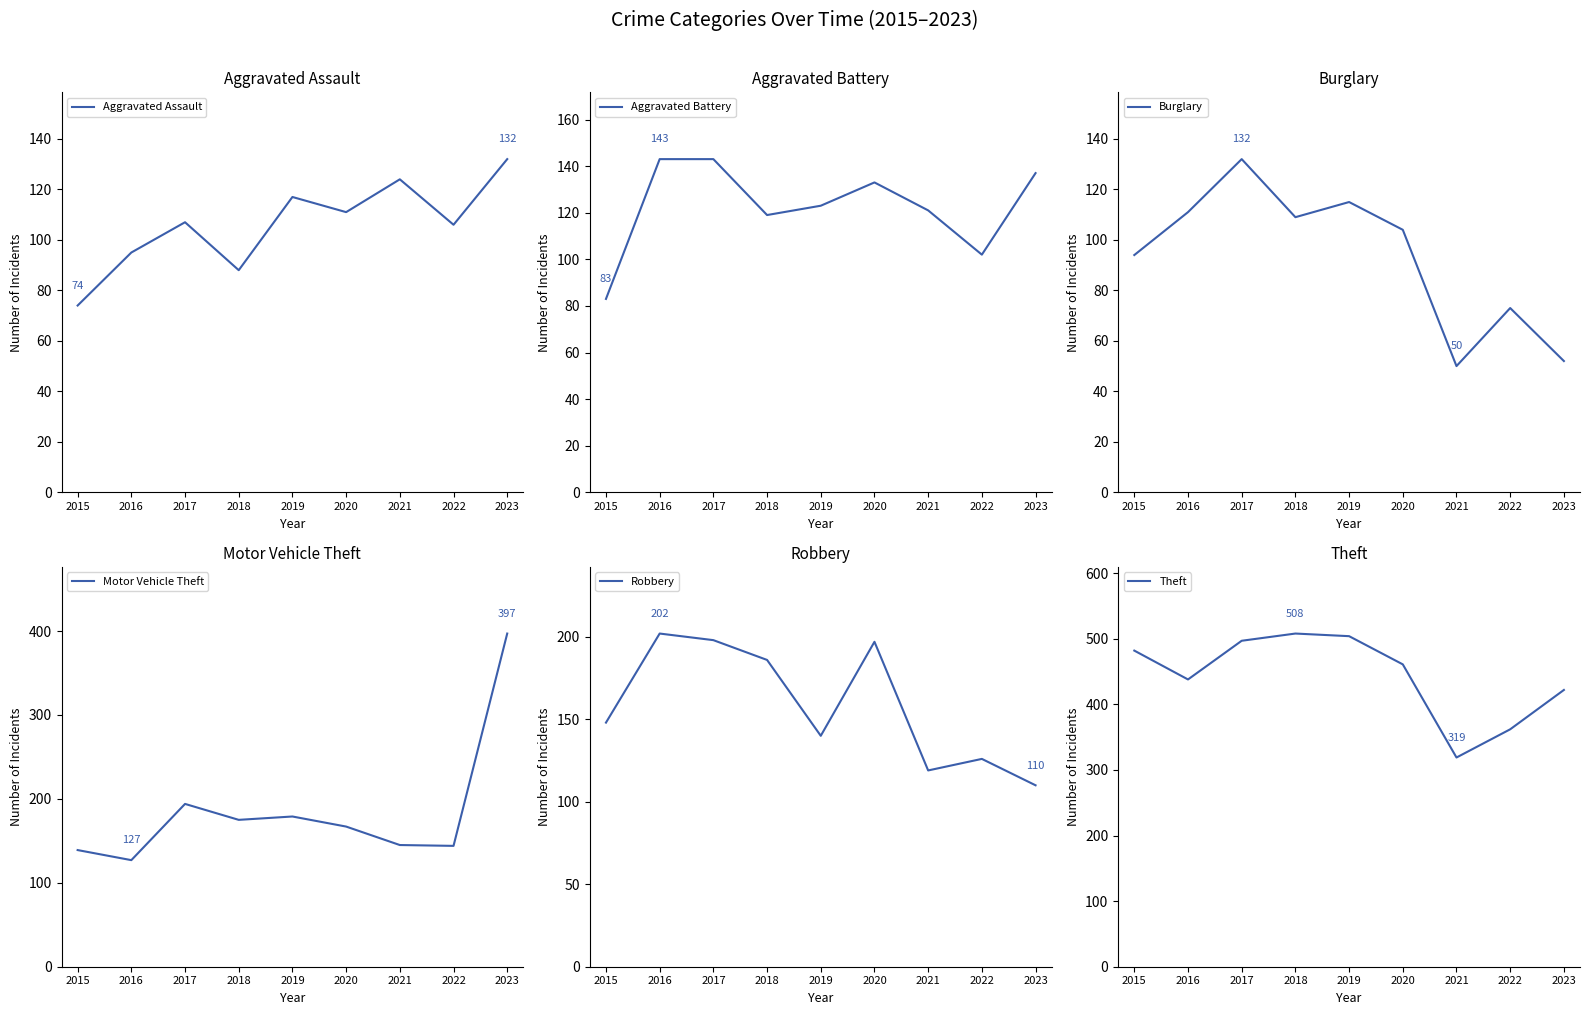

How many lines are shown in the chart?

6